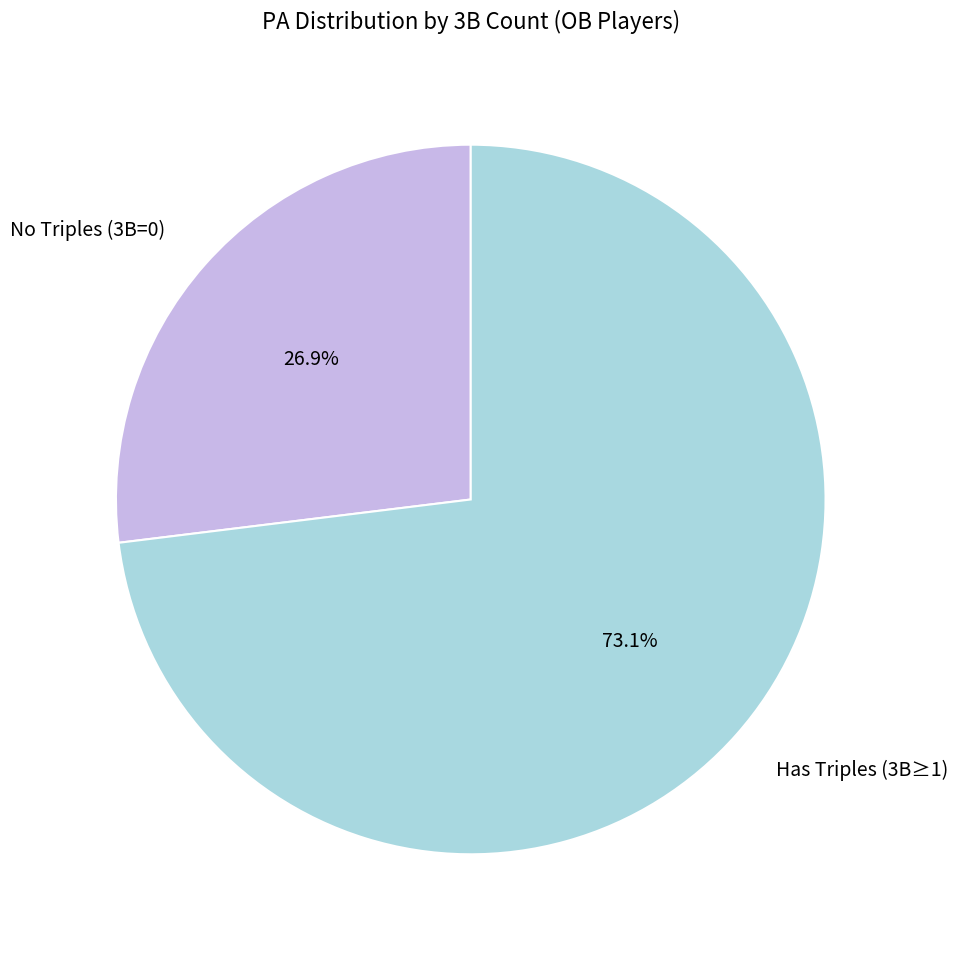

Is there any slice that represents more than half of the pie?

Yes